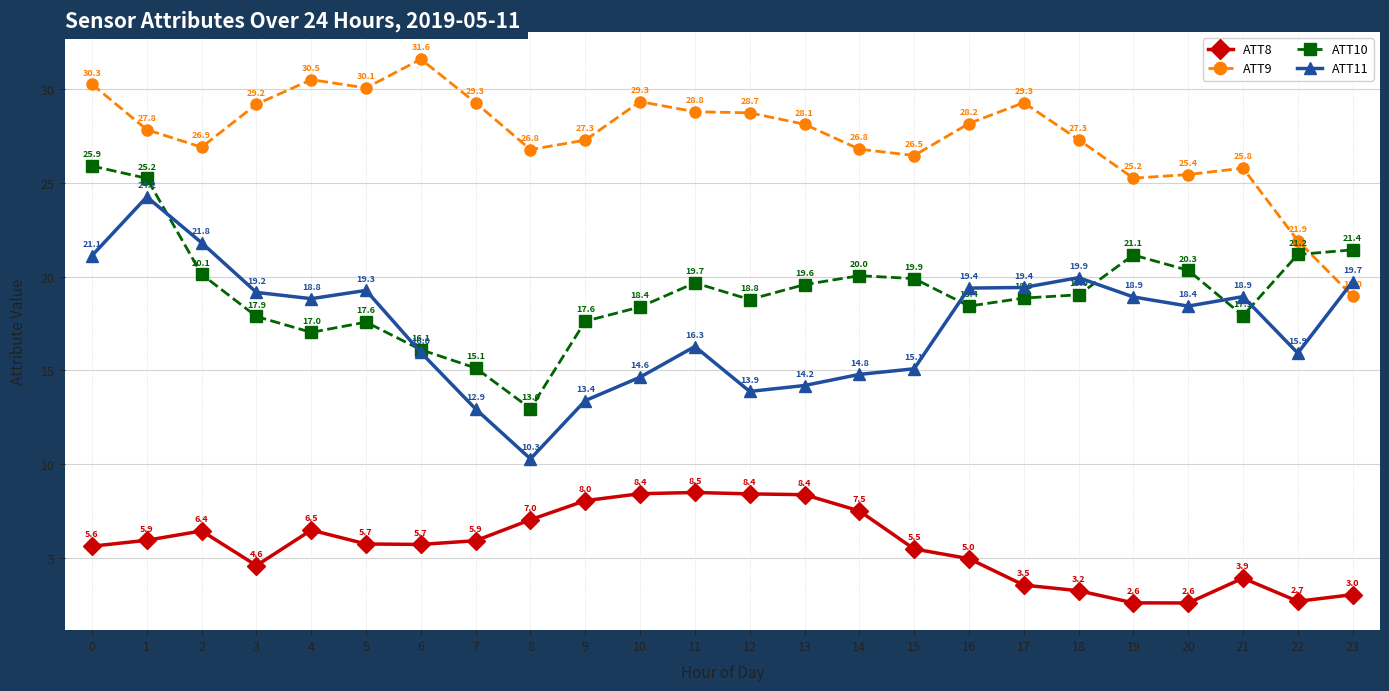

Reading left to right, transcribe all the data shown in this chart.

ATT8: 5.6	5.9	6.4	4.6	6.5	5.7	5.7	5.9	7.0	8.0	8.4	8.5	8.4	8.4	7.5	5.5	5.0	3.5	3.2	2.6	2.6	3.9	2.7	3.0
ATT9: 30.3	27.8	26.9	29.2	30.5	30.1	31.6	29.3	26.8	27.3	29.3	28.8	28.7	28.1	26.8	26.5	28.2	29.3	27.3	25.2	25.4	25.8	21.9	19.0
ATT10: 25.9	25.2	20.1	17.9	17.0	17.6	16.1	15.1	13.0	17.6	18.4	19.7	18.8	19.6	20.0	19.9	18.4	18.9	19.0	21.1	20.3	17.9	21.2	21.4
ATT11: 21.1	24.2	21.8	19.2	18.8	19.3	16.0	12.9	10.3	13.4	14.6	16.3	13.9	14.2	14.8	15.1	19.4	19.4	19.9	18.9	18.4	18.9	15.9	19.7